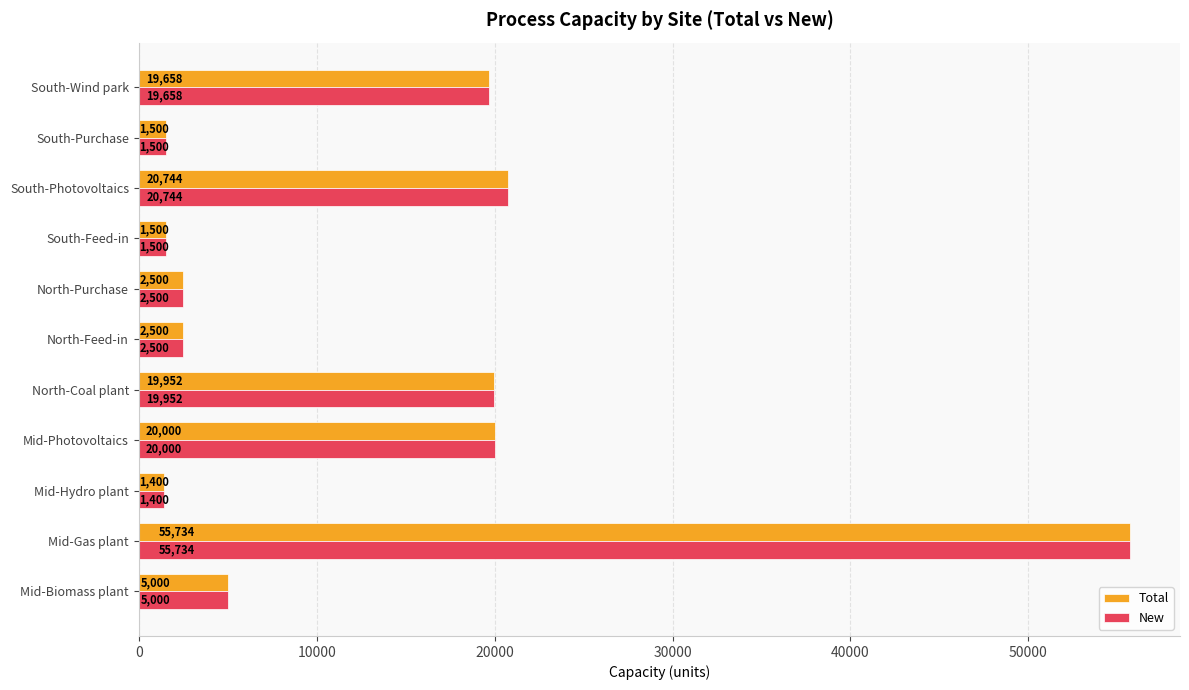

What is the total value across all series at North-Purchase?

5000.0